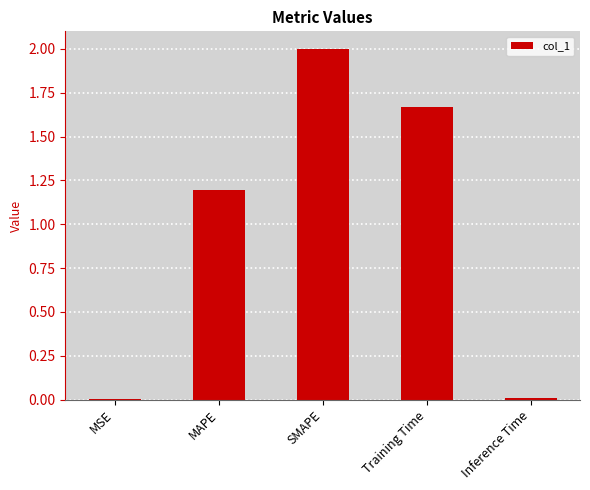

Where is the data nearest to the value 1?

MAPE